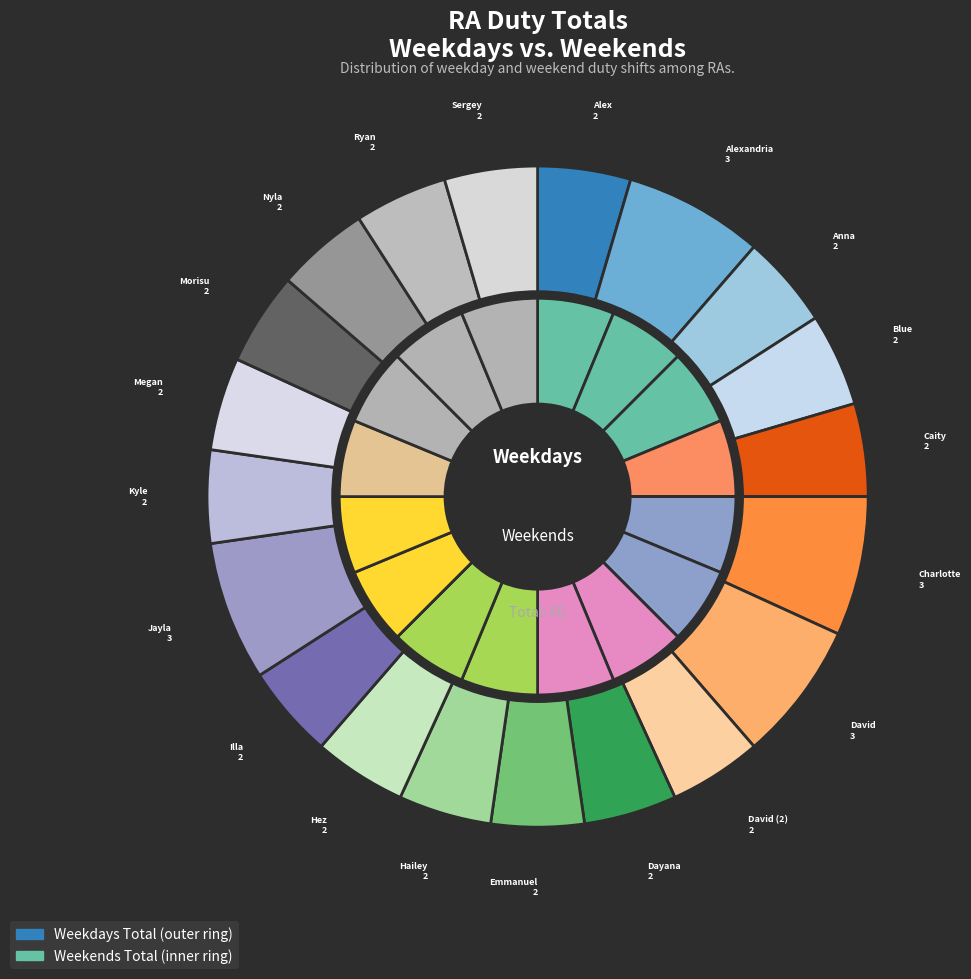

Combined, do Jayla and Sergey account for over 50%?

No